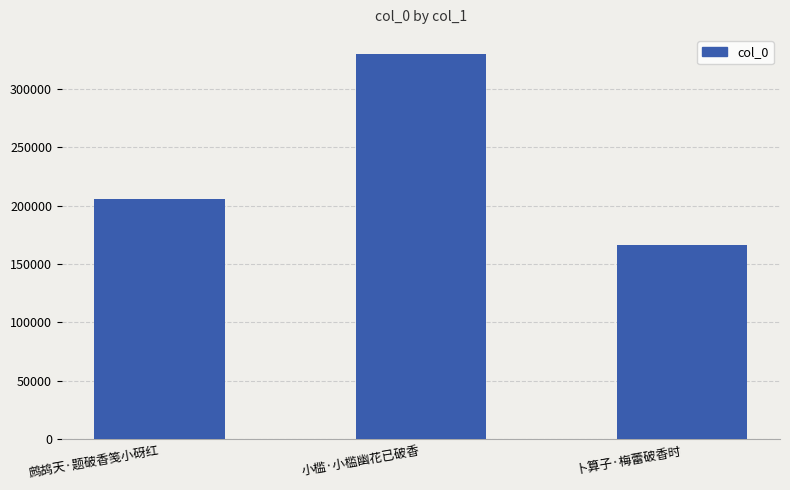

Are the bars grouped side by side (vs. stacked)?

No